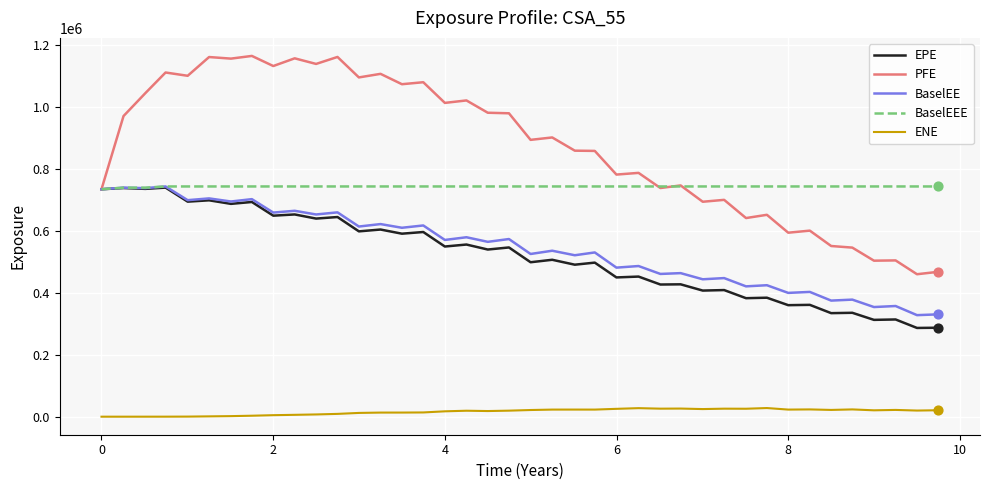

At how many categories does at least one series exceed 30568?

40